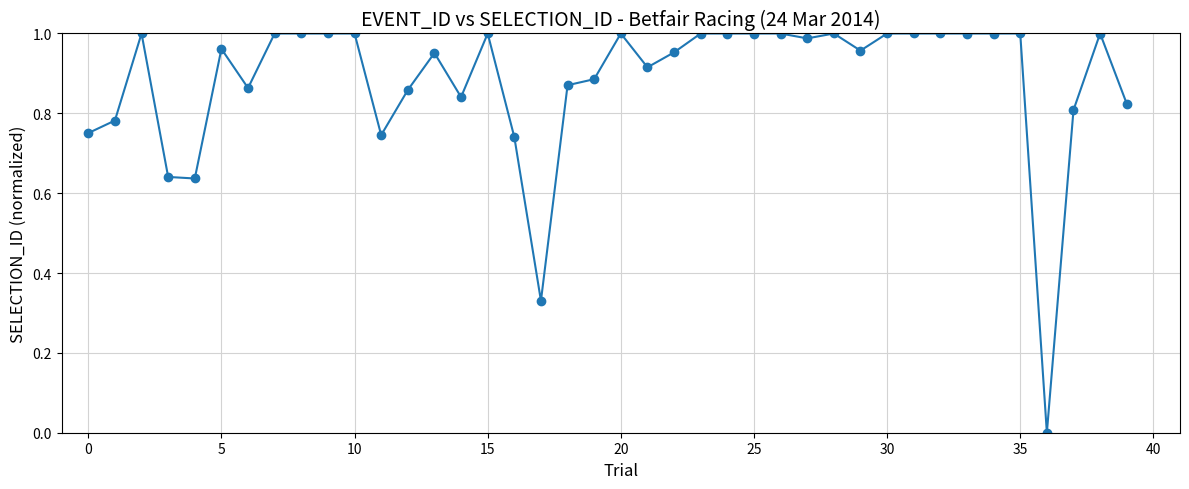

What is the sum of all values?

35.3